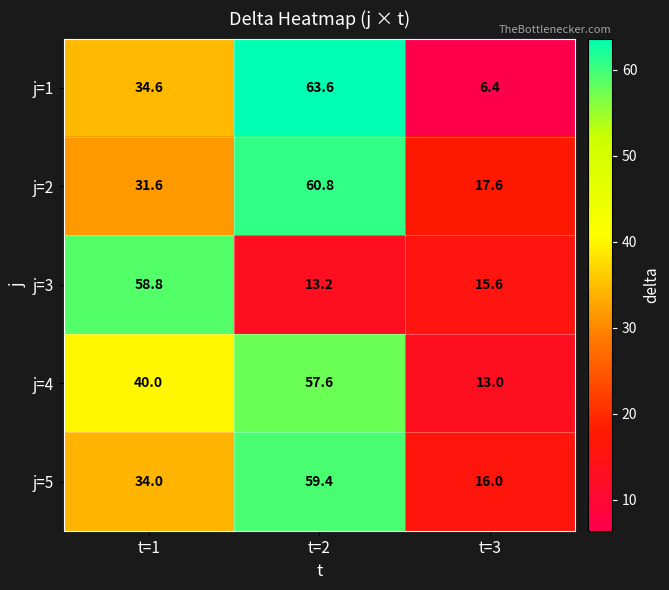

At which label is j=4 closest to 35?

t=1